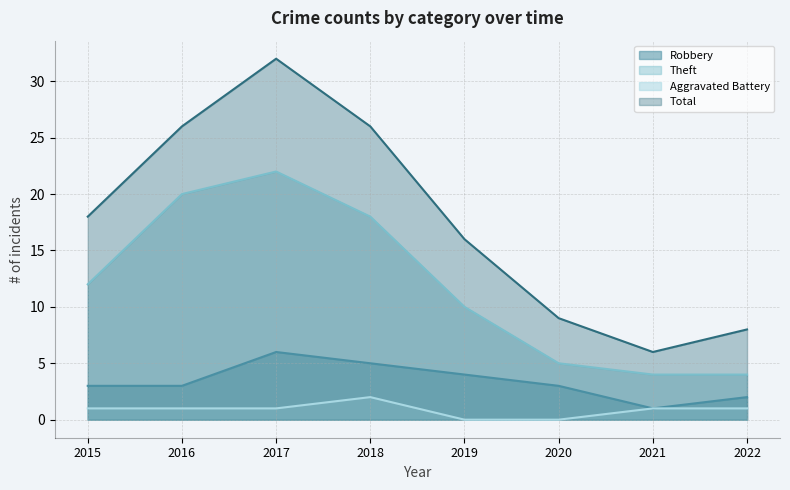

What is the value of the Total point at the 3rd from the left?

32